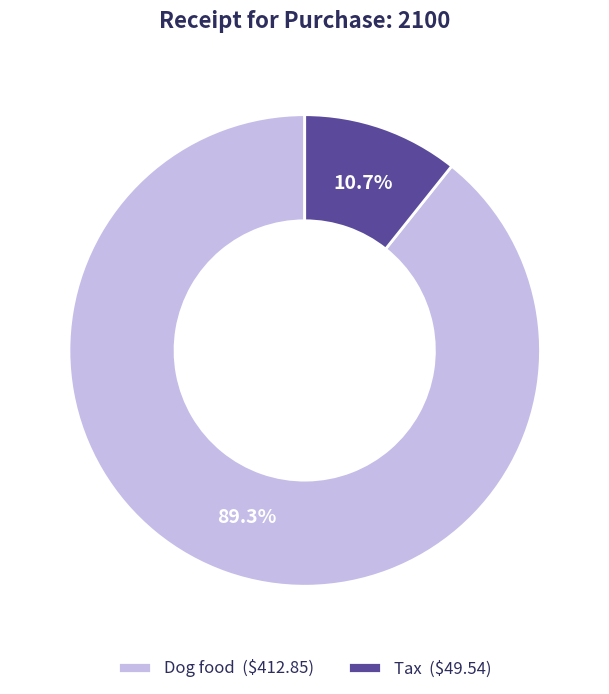

How many slices are in this pie chart?

2